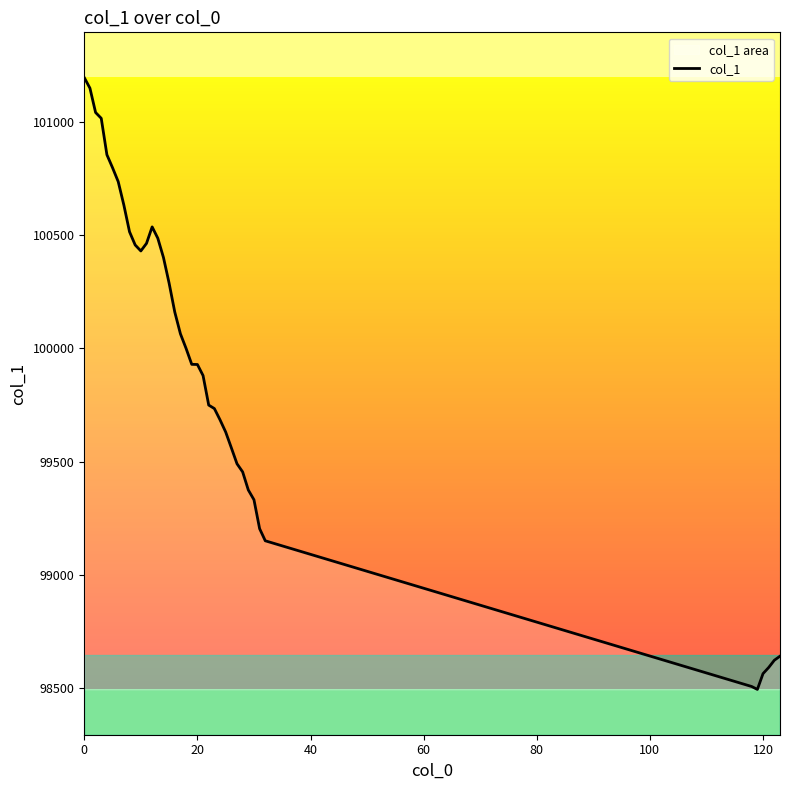

How many points are lower than both their immediate neighbors (excluding endpoints)?

2